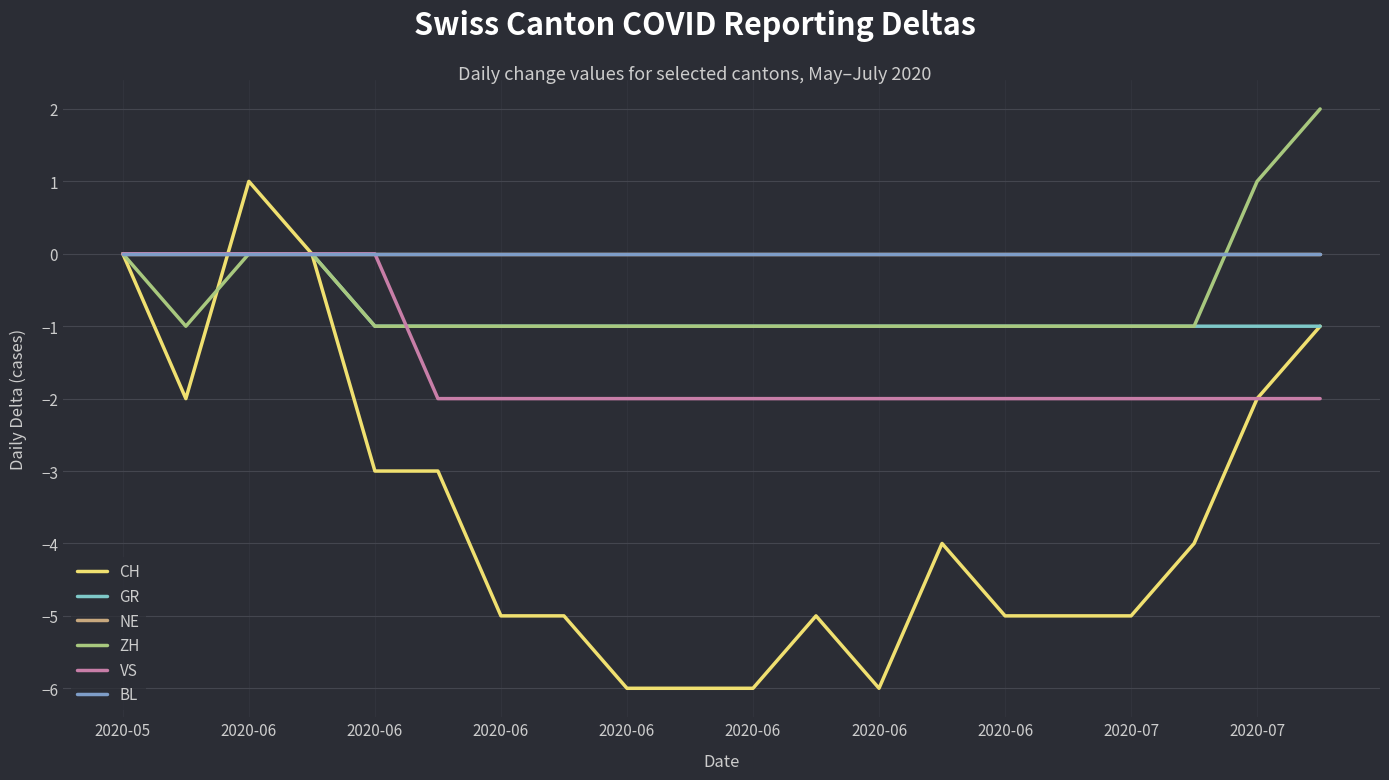

What is the minimum value shown in the chart?

-6